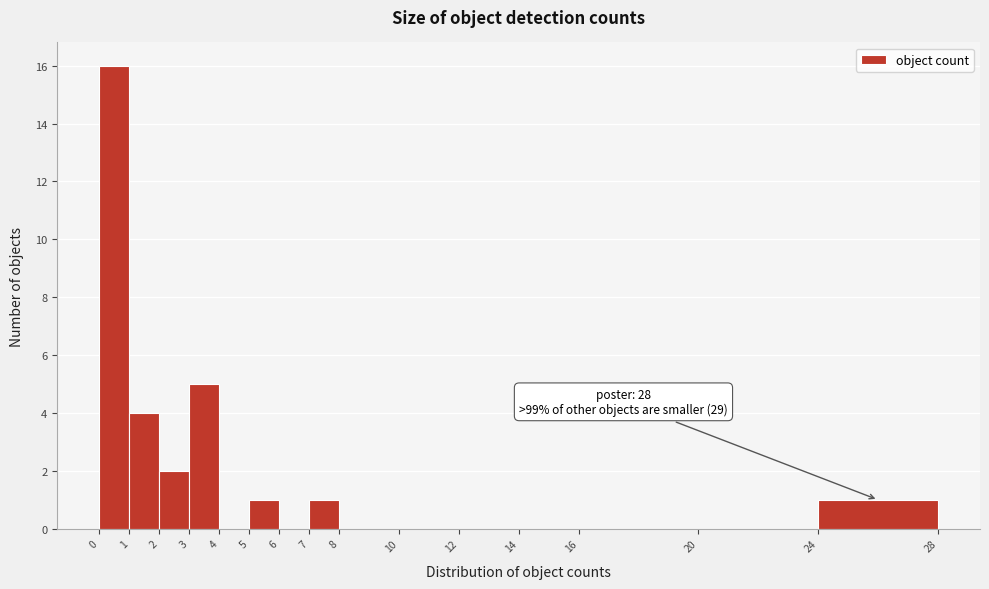

Reading left to right, extract all data points from this chart.

0=16	1=4	2=2	3=5	4=0	5=1	6=0	7=1	8=0	10=0	12=0	14=0	16=0	20=0	24=1